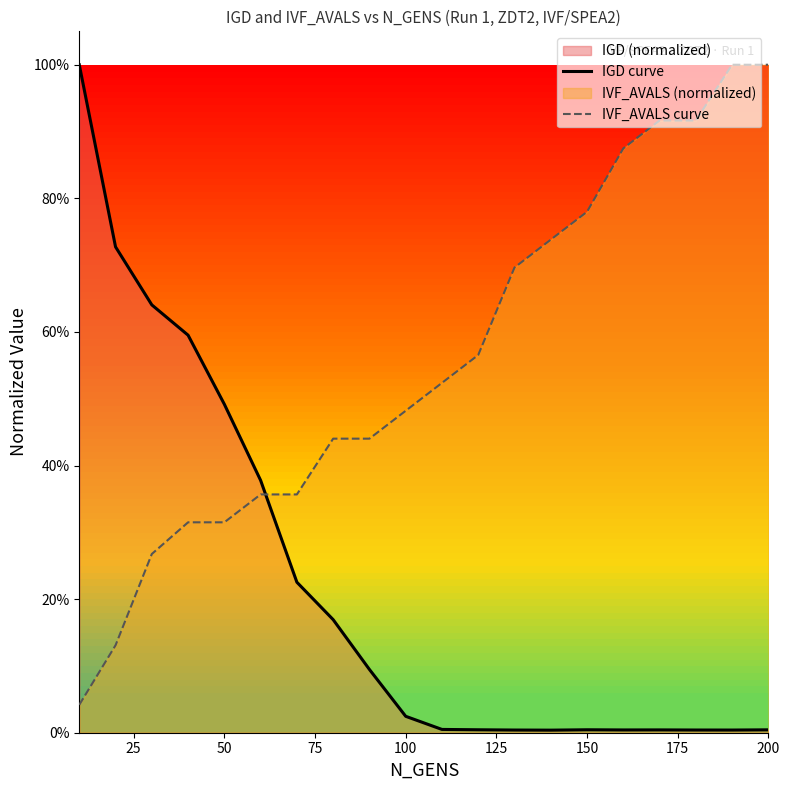

List the series in order of their peak value, lowest first.

IGD curve, IVF_AVALS curve